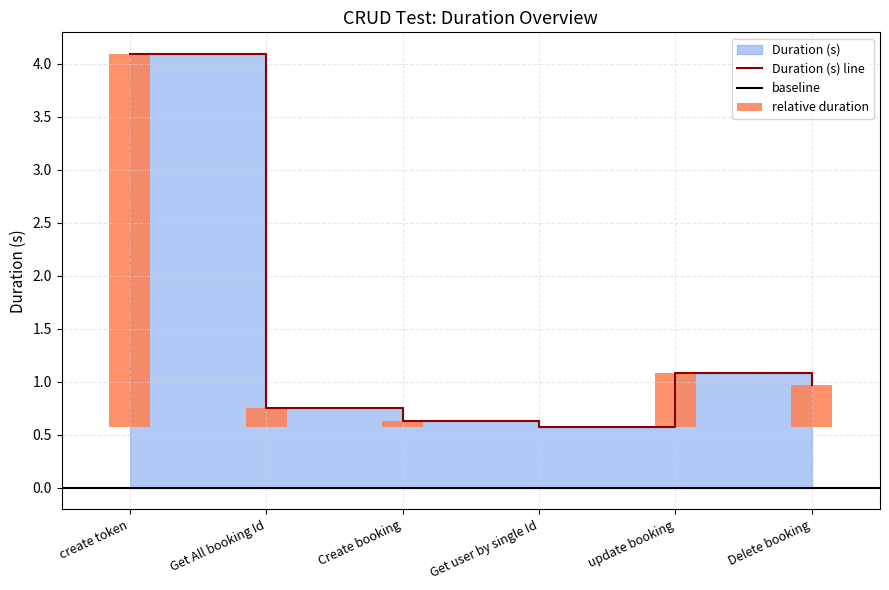

Does the chart contain any negative values?

No